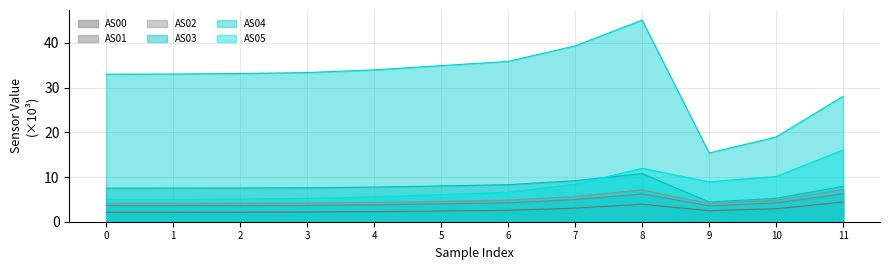

At which category is the sum across all series the highest?

8